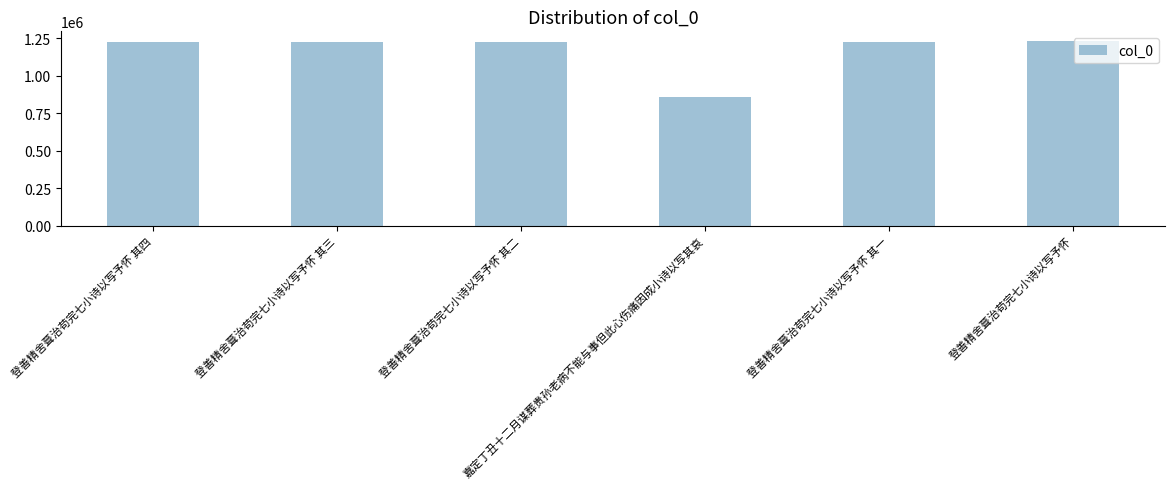

What is the difference between the maximum and minimum values?

374559